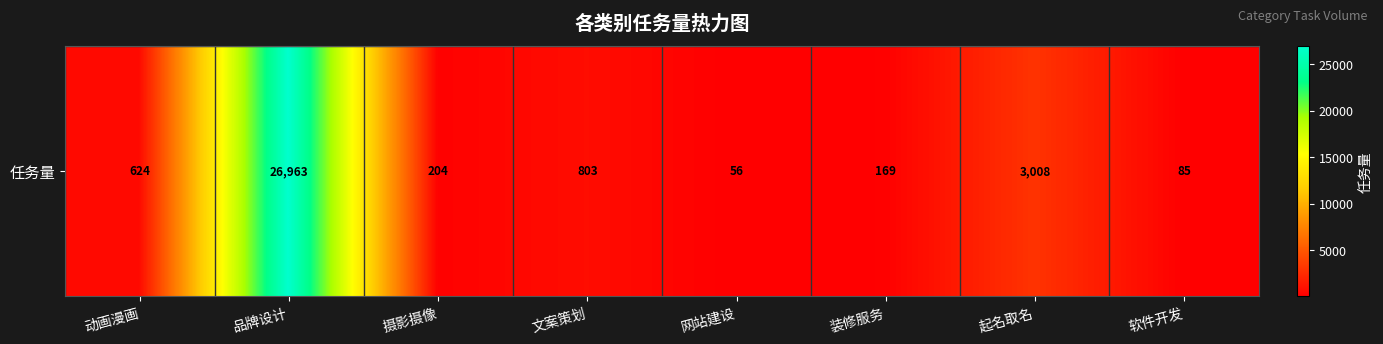

Approximately how many times larger is the value at 动画漫画 compared to 装修服务?

3.7